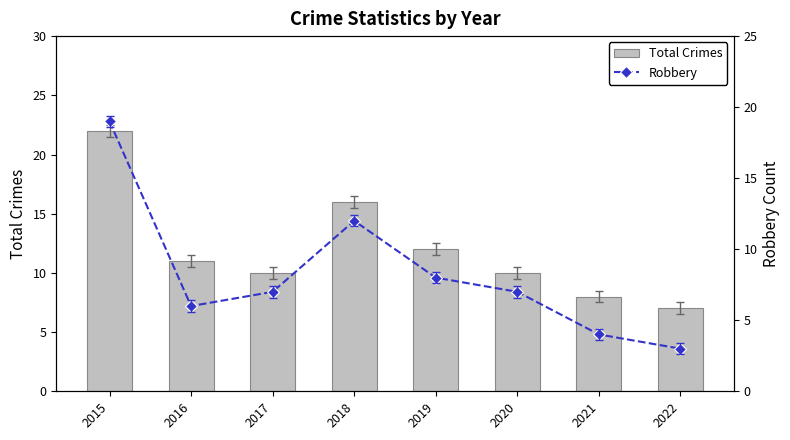

What is the difference between the Robbery values at 2016 and 2019?

2